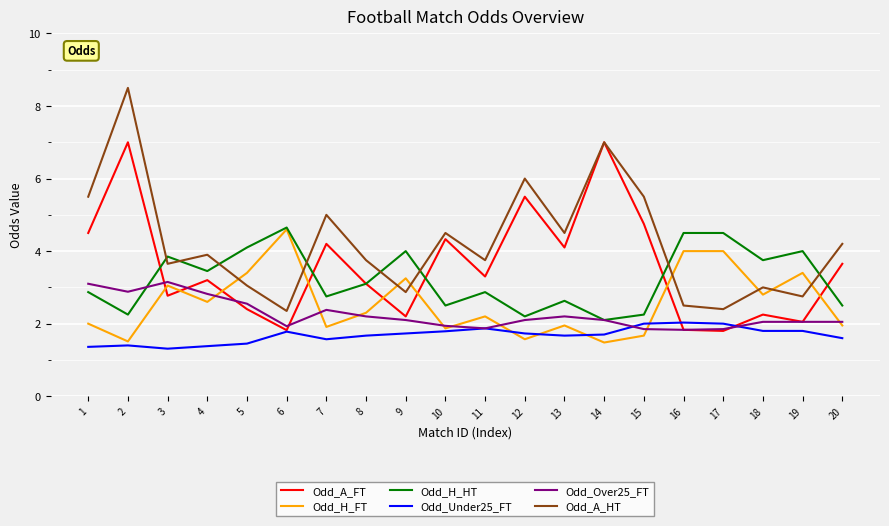

How many lines are shown in the chart?

6